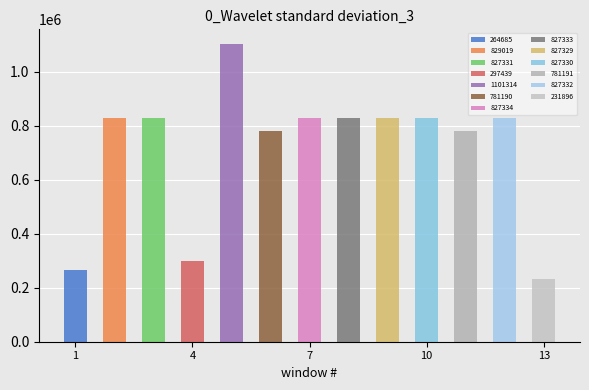

List the labels in order of value, largest first.

1101314, 829019, 827334, 827333, 827332, 827331, 827330, 827329, 781191, 781190, 297439, 264685, 231896